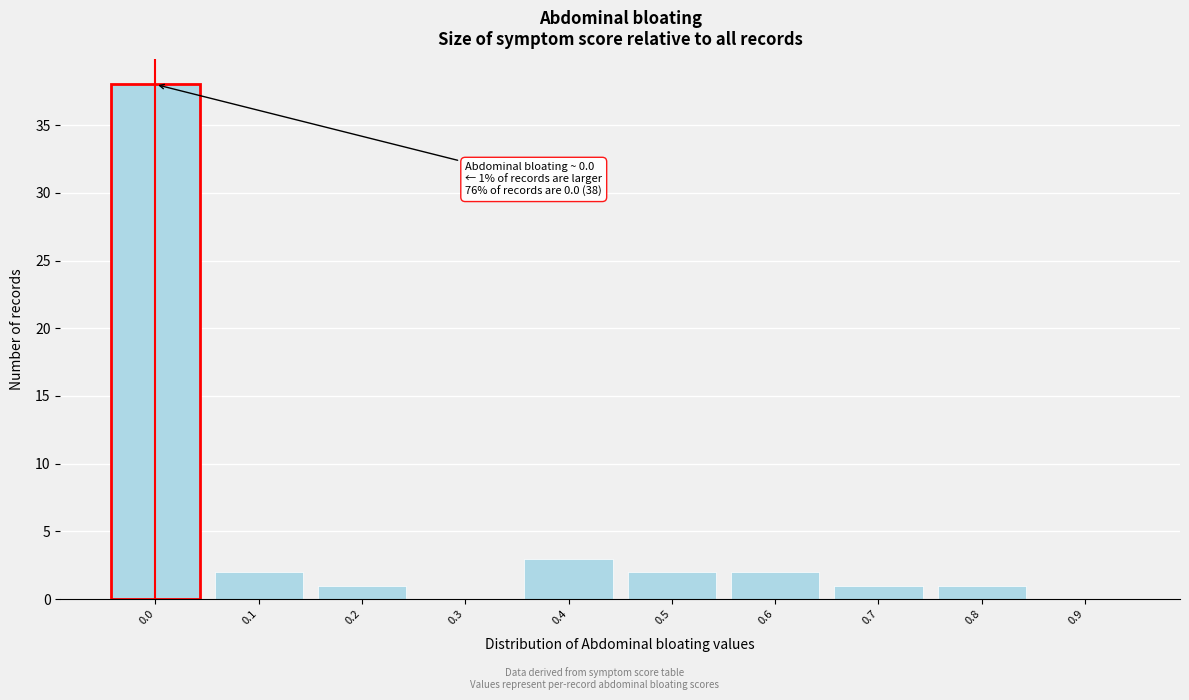

Reading left to right, transcribe all the data shown in this chart.

0.0=38	0.1=2	0.2=1	0.3=0	0.4=3	0.5=2	0.6=2	0.7=1	0.8=1	0.9=0